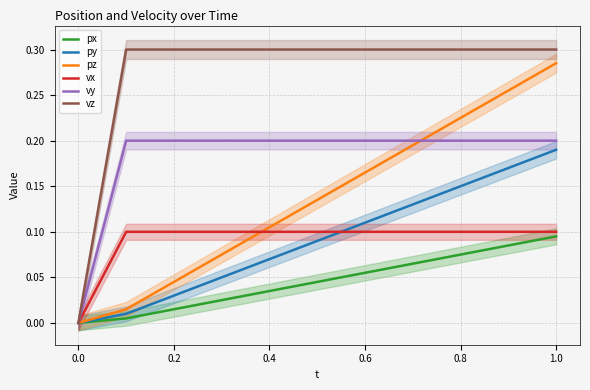

Is it true that vy equals 0.2 at 0.8?

True